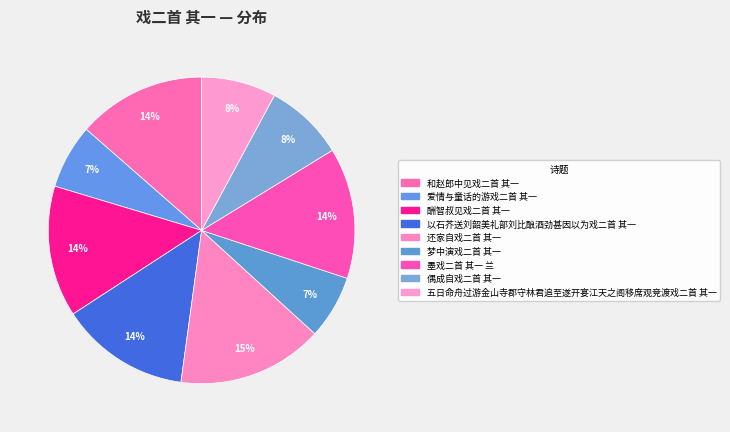

Count the number of slices in the pie.

9